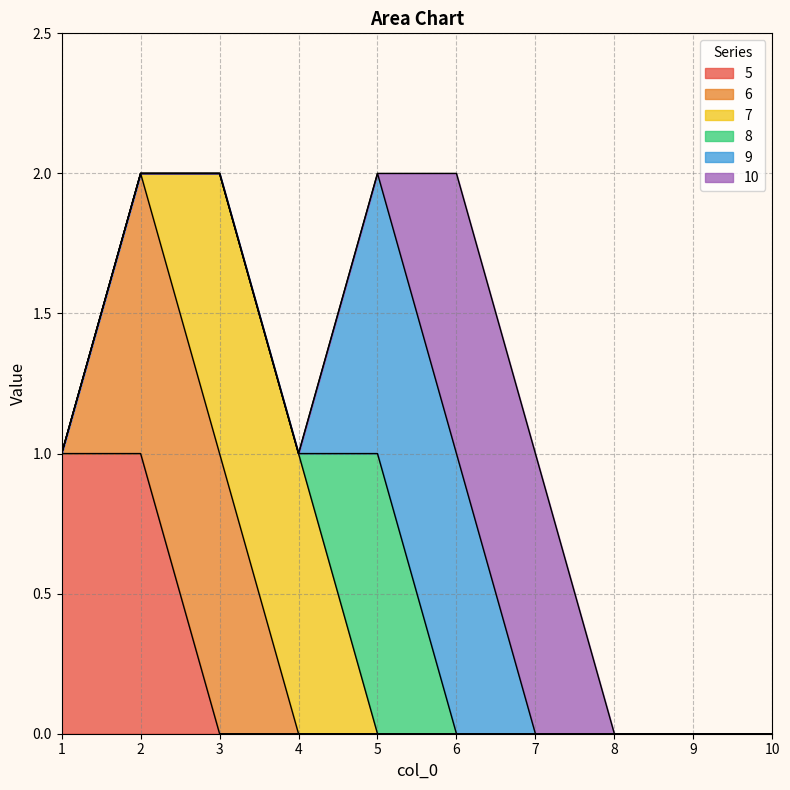

True or false: 5 has a value of 1 at 1.

True